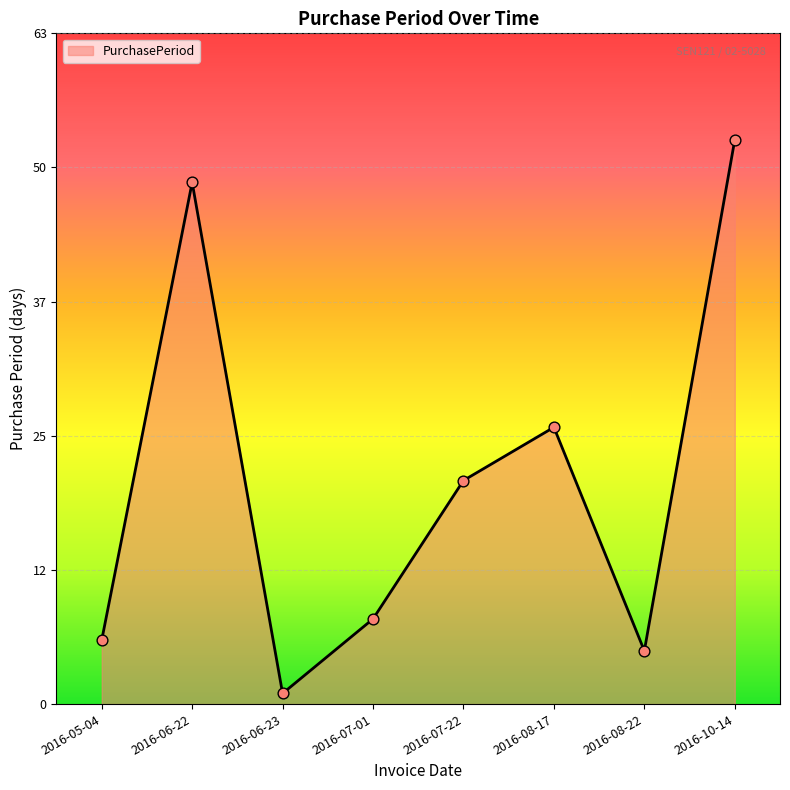

What is the change in value from 2016-05-04 to 2016-08-22?

-1